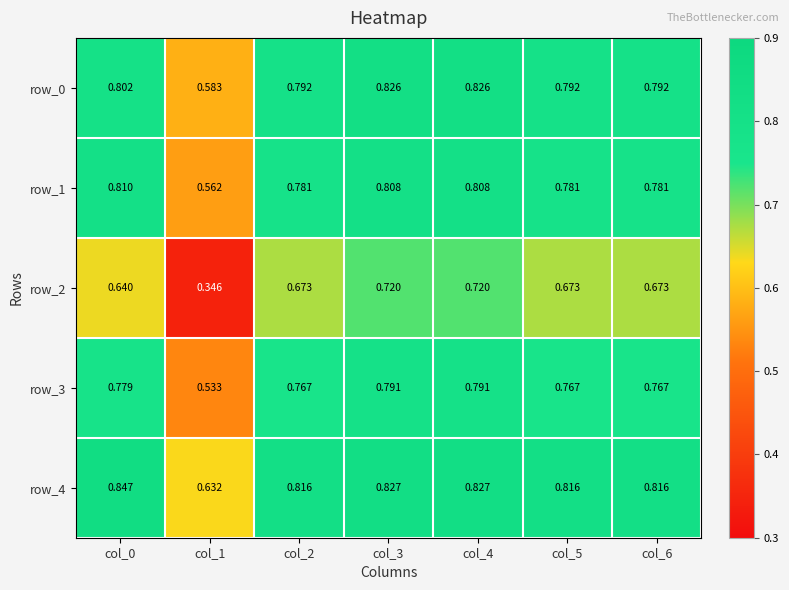

Is the value of row_2 at col_3 greater than the value of row_4 at col_2?

No